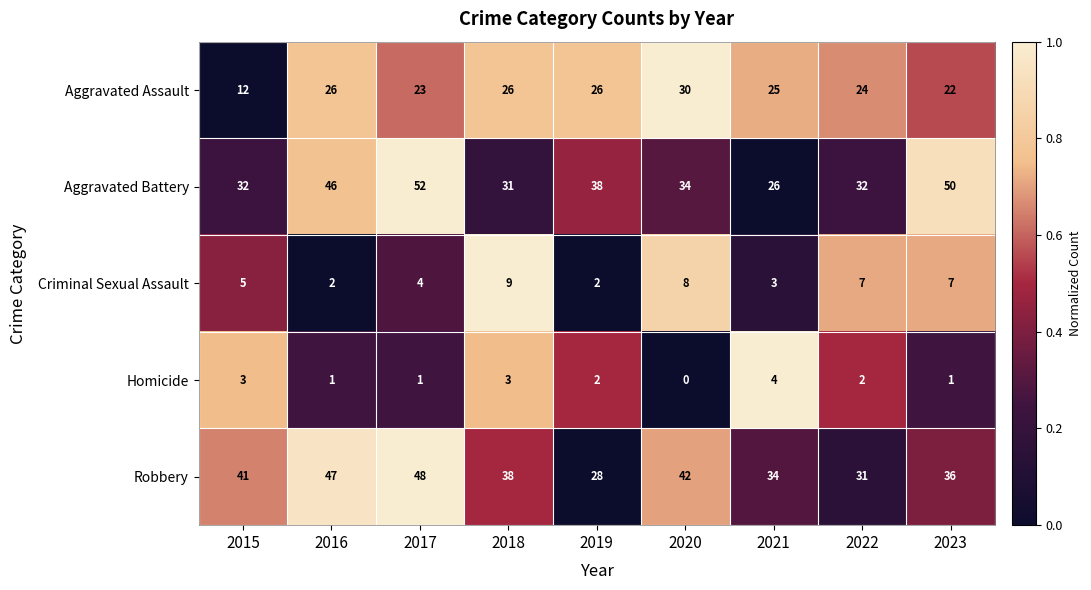

The value of Aggravated Assault at 2020 is 20. True or false?

False